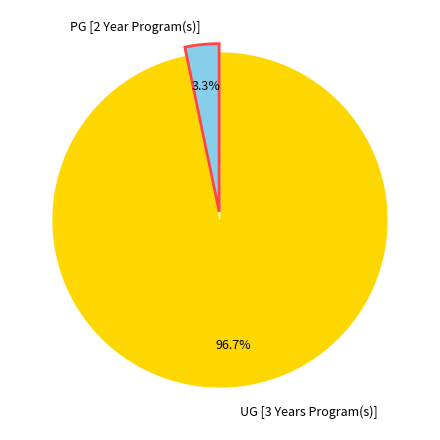

To the nearest percent, what is the combined percentage of UG [3 Years Program(s)] and PG [2 Year Program(s)]?

100%